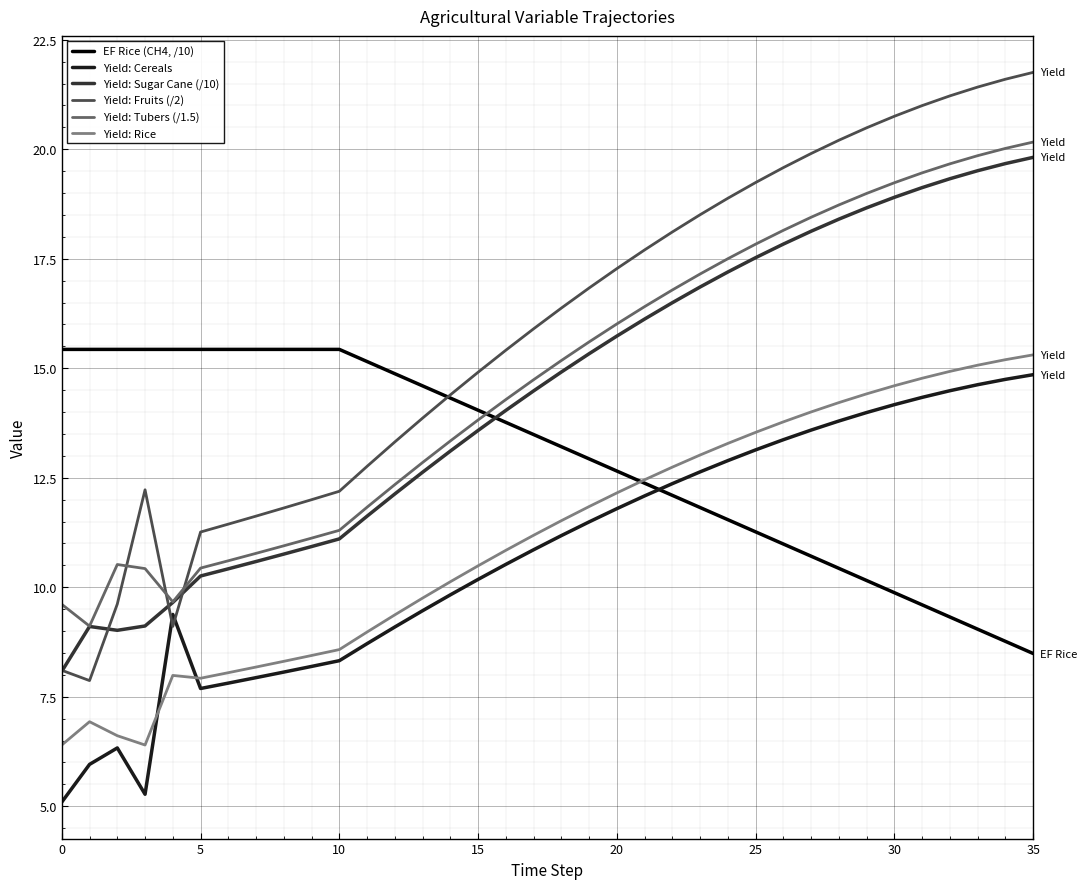

Which series has the largest total across all categories?

Yield: Fruits (/2)